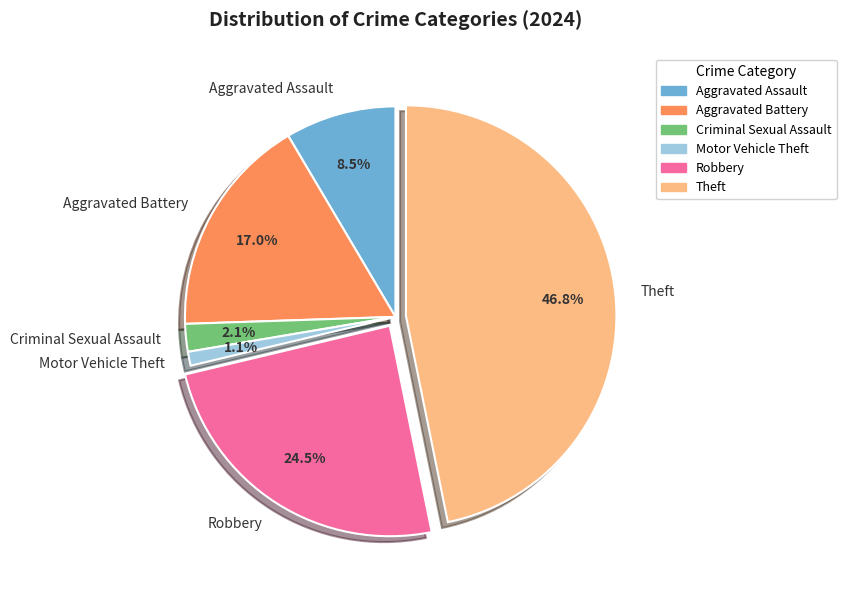

To the nearest percent, what is the average slice percentage?

17%